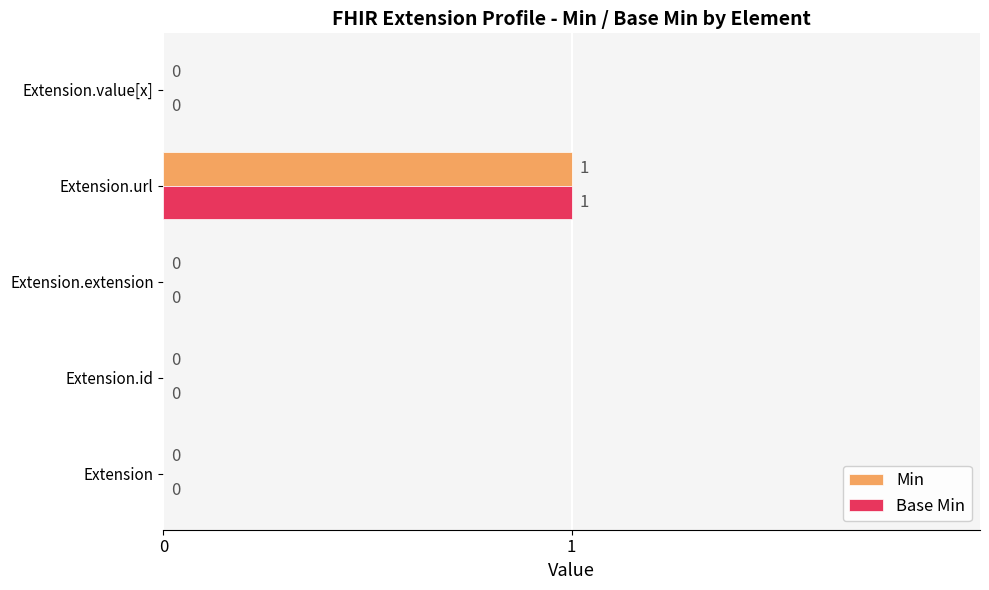

Which category has the highest value across all series?

Extension.url